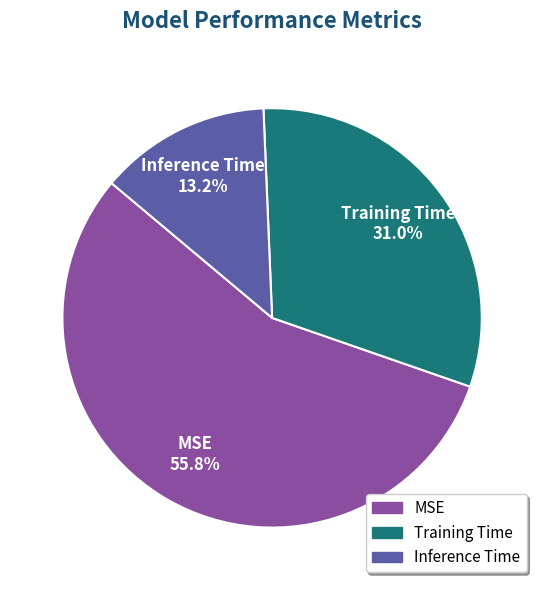

How many segments does this pie chart have?

3